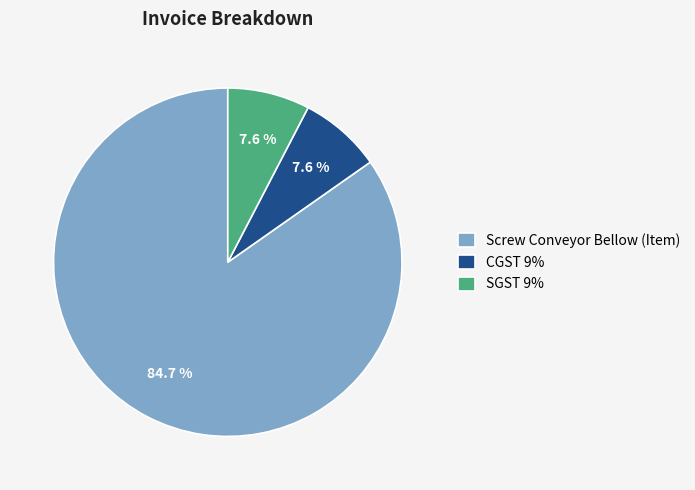

To the nearest percent, what percentage of the pie is CGST 9%?

8%